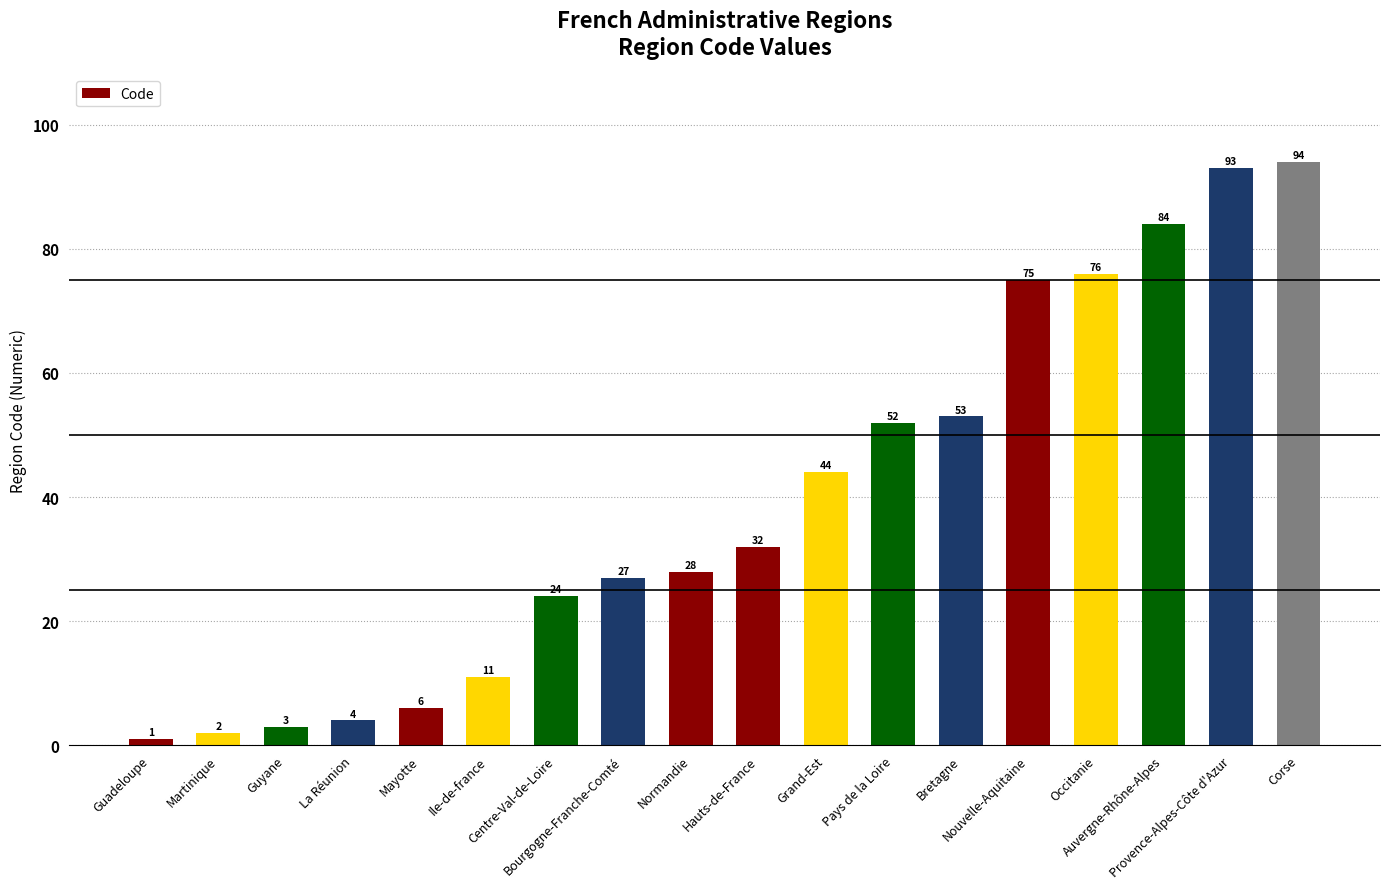

Count the number of categories in the chart.

18